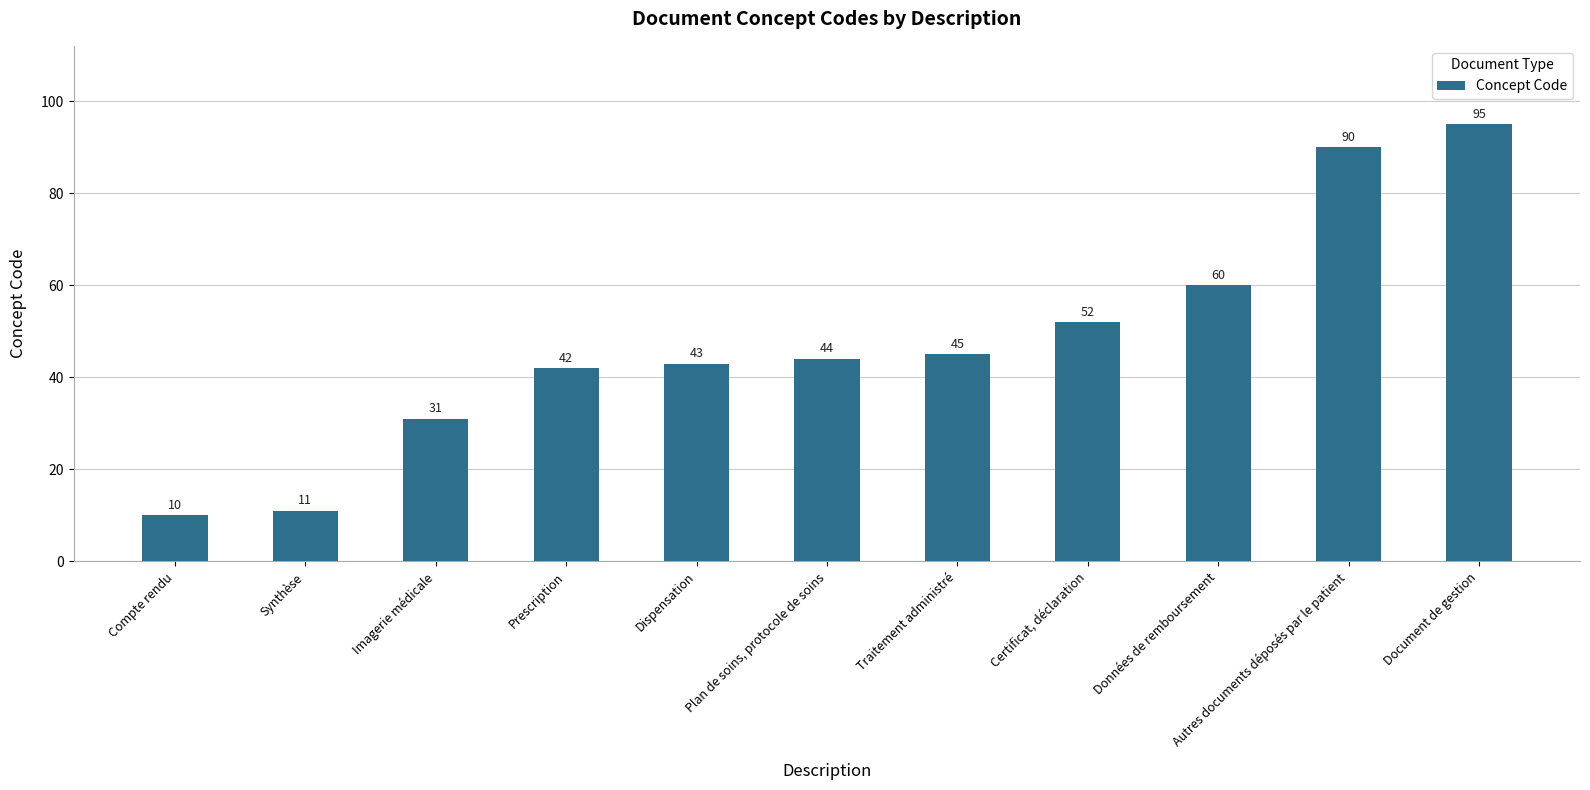

What is the label of the 9th bar from the left?

Données de remboursement